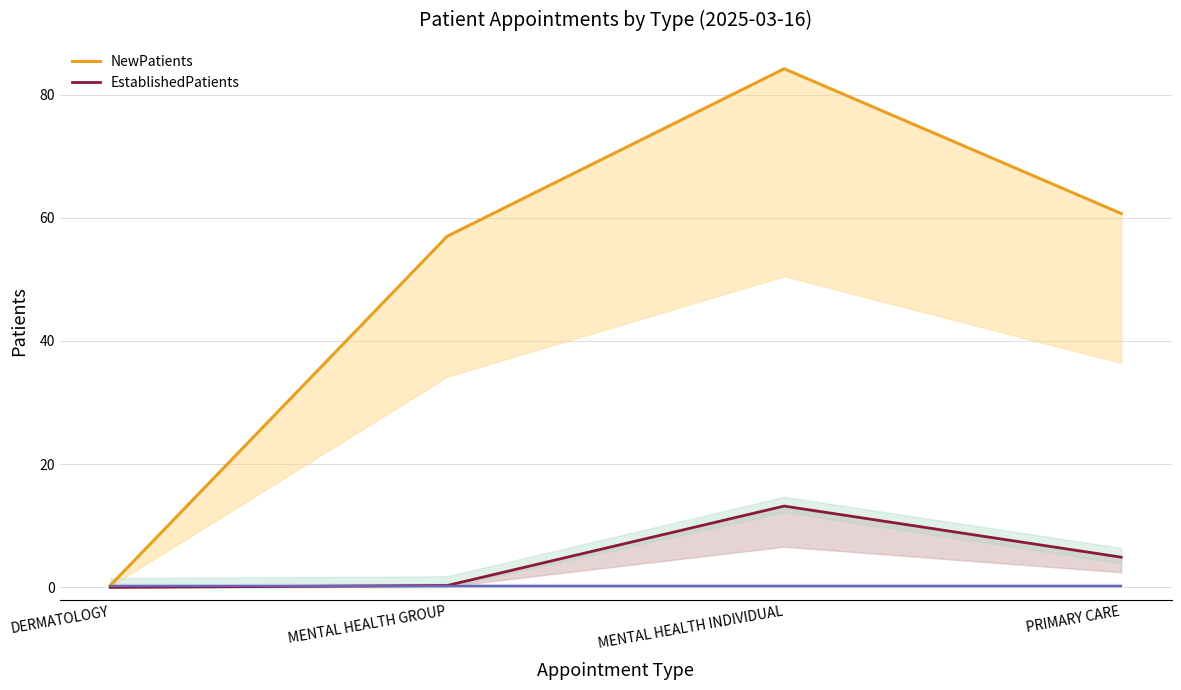

Is this an area chart (filled region under the line)?

No